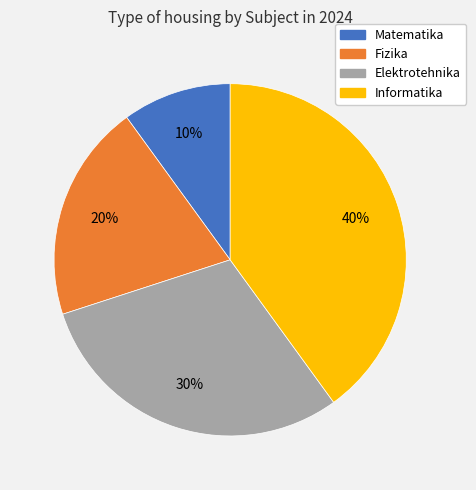

Is there any slice that represents more than half of the pie?

No